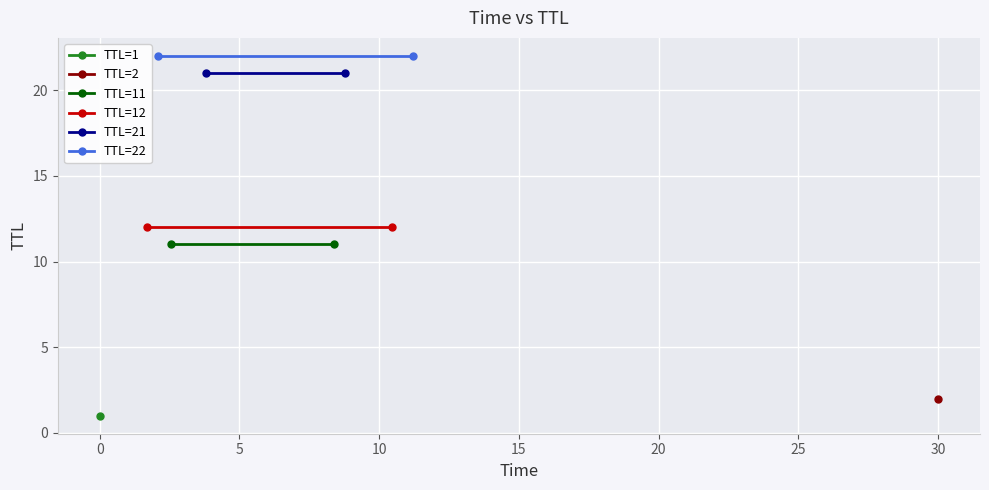

Count the number of categories in the chart.

2